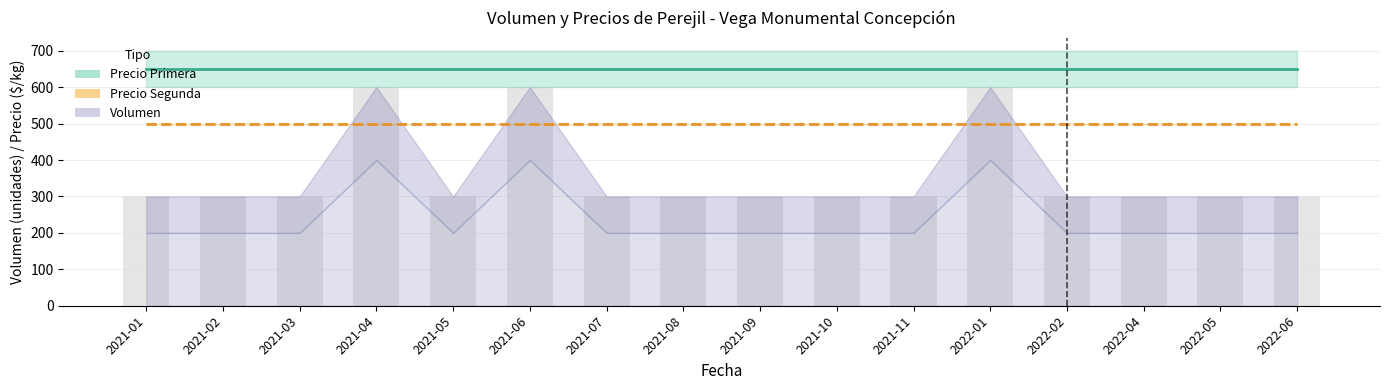

What is the lowest value of the Volumen total series?

300